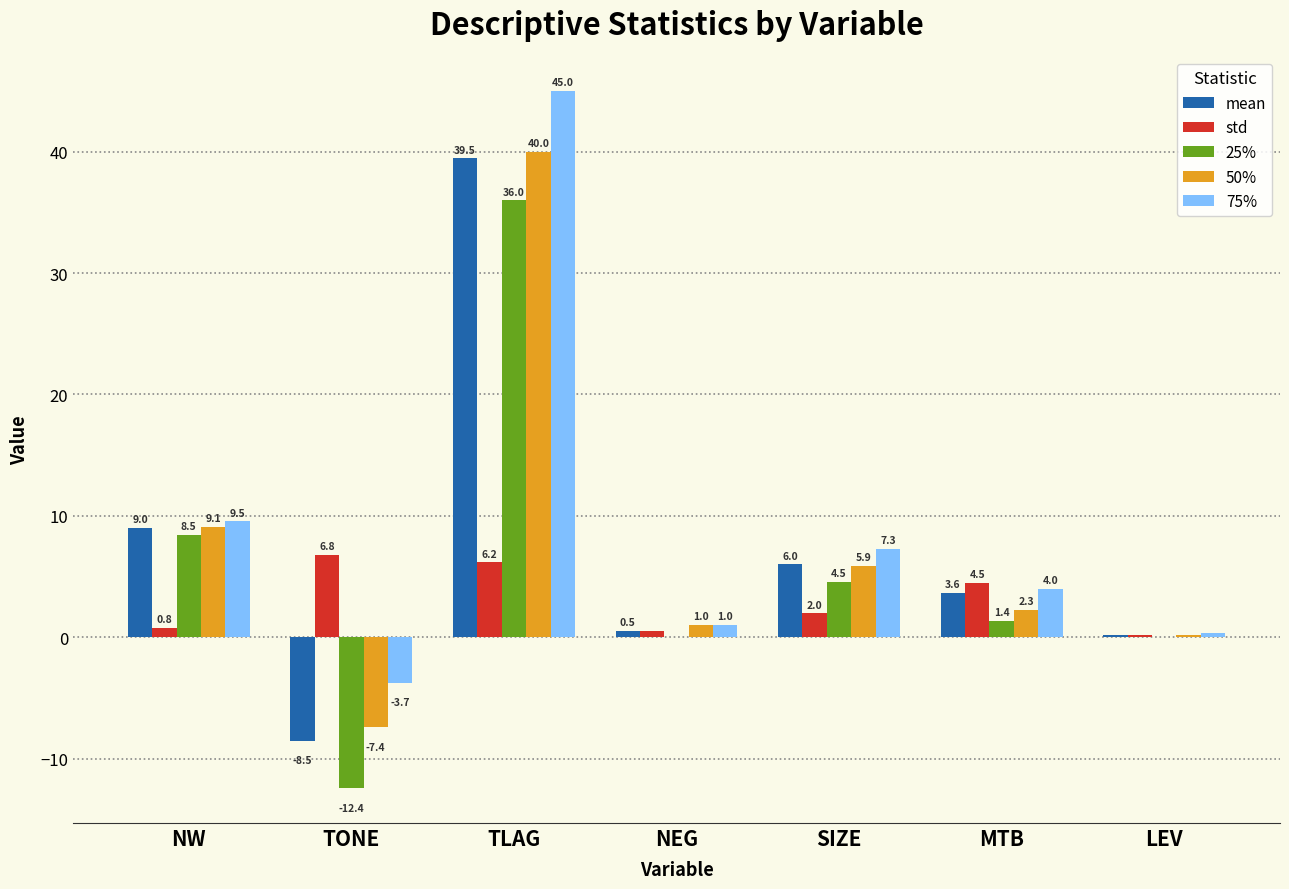

Between NEG and LEV, which series saw the biggest shift?

50%